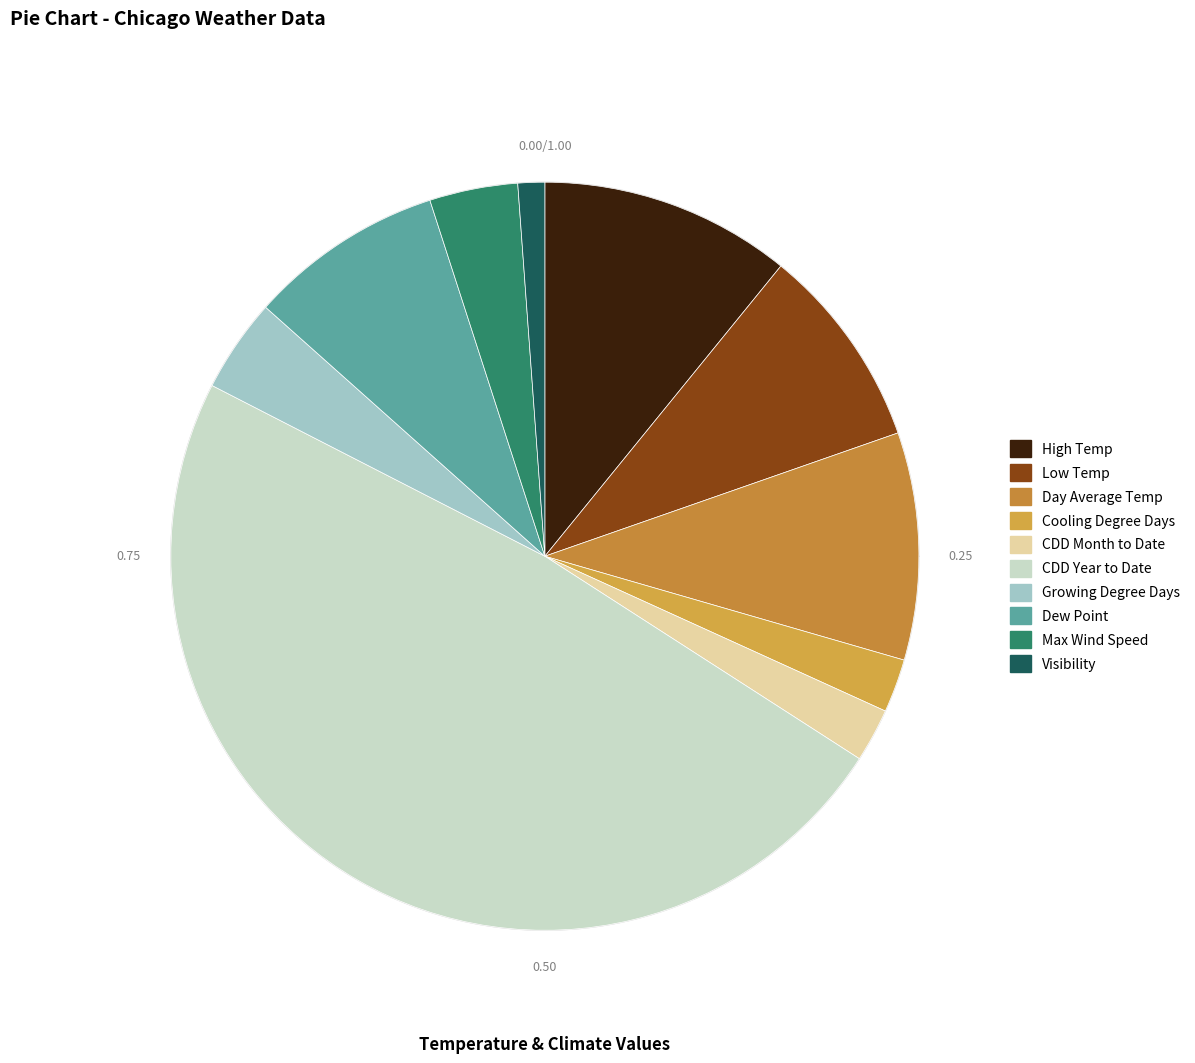

What is the largest slice in the pie chart?

CDD Year to Date